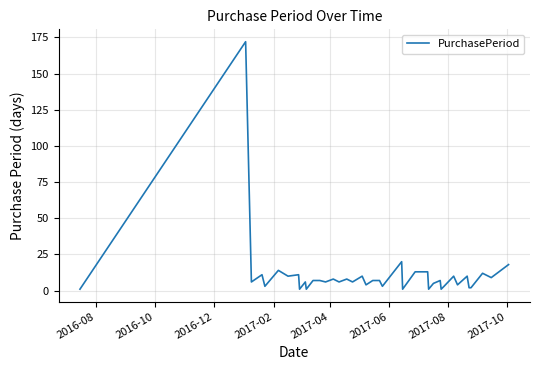

What is the maximum value shown in the chart?

172